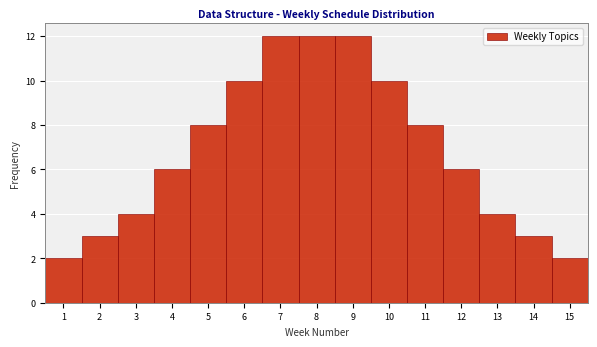

Reading left to right, list every bar in this chart as the range it spans on the x-axis followed by its height. The values are not printed on the chart, so give them approximately, as read against the axis.

0.5 to 1.5: 2
1.5 to 2.5: 3
2.5 to 3.5: 4
3.5 to 4.5: 6
4.5 to 5.5: 8
5.5 to 6.5: 10
6.5 to 7.5: 12
7.5 to 8.5: 12
8.5 to 9.5: 12
9.5 to 10.5: 10
10.5 to 11.5: 8
11.5 to 12.5: 6
12.5 to 13.5: 4
13.5 to 14.5: 3
14.5 to 15.5: 2